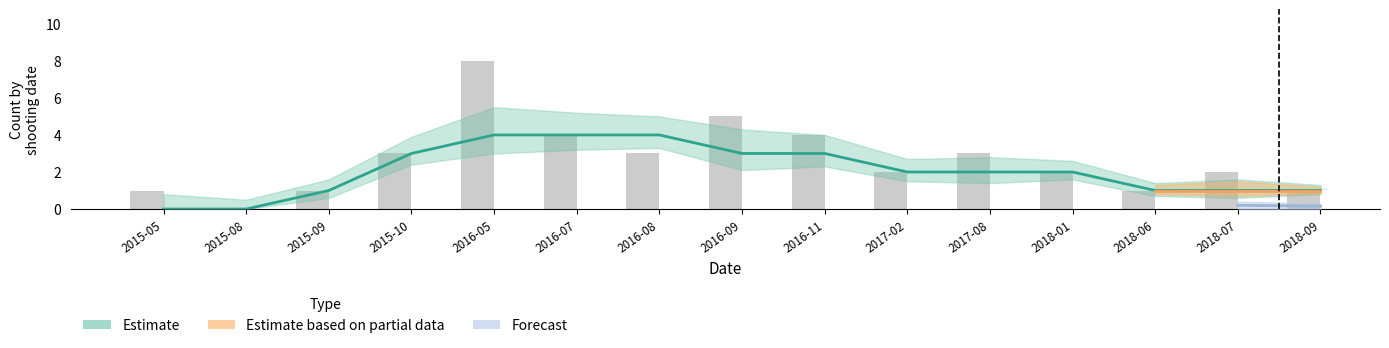

Count the values in the range 1 to 4.

12